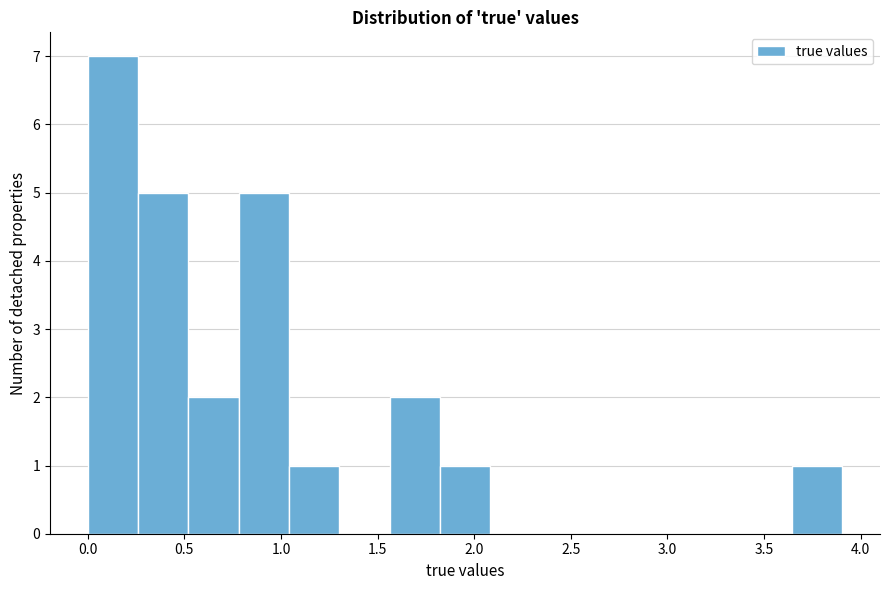

Reading left to right, transcribe this chart: for each bar, give the range it covers on the x-axis and its height. Neither the bar edges nor the heights are printed on the chart, so give them approximately, as read against the axes.

0.00 to 0.25: 7
0.25 to 0.50: 5
0.50 to 0.80: 2
0.80 to 1.05: 5
1.05 to 1.30: 1
1.30 to 1.55: 0
1.55 to 1.80: 2
1.80 to 2.10: 1
2.10 to 2.35: 0
2.35 to 2.60: 0
2.60 to 2.85: 0
2.85 to 3.10: 0
3.10 to 3.40: 0
3.40 to 3.65: 0
3.65 to 3.90: 1